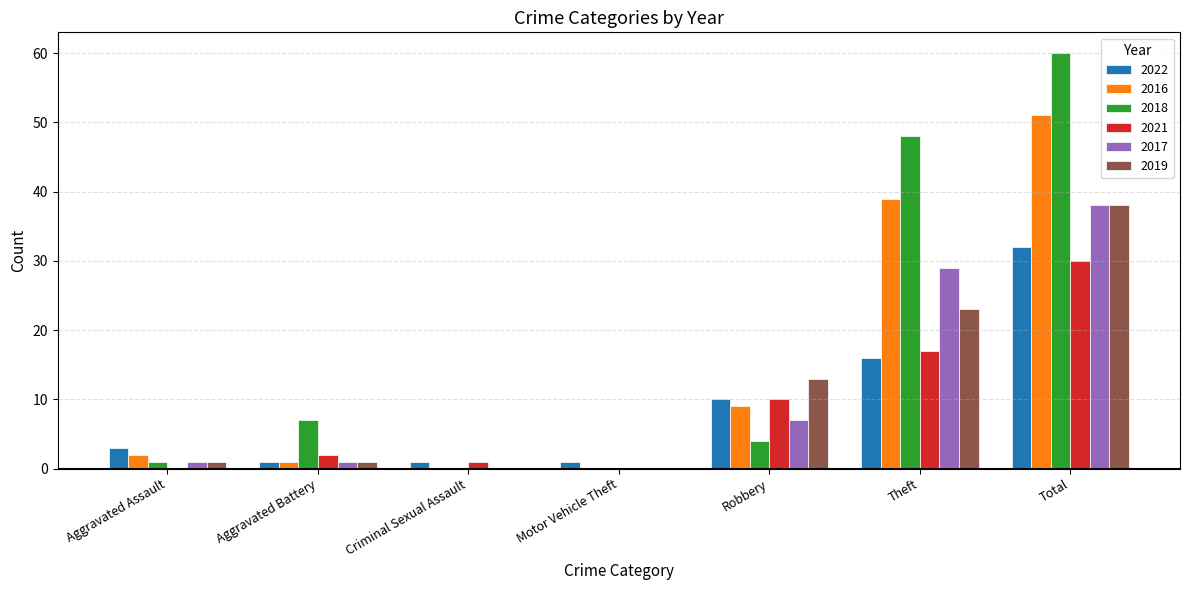

Which series has the widest spread of values?

2018